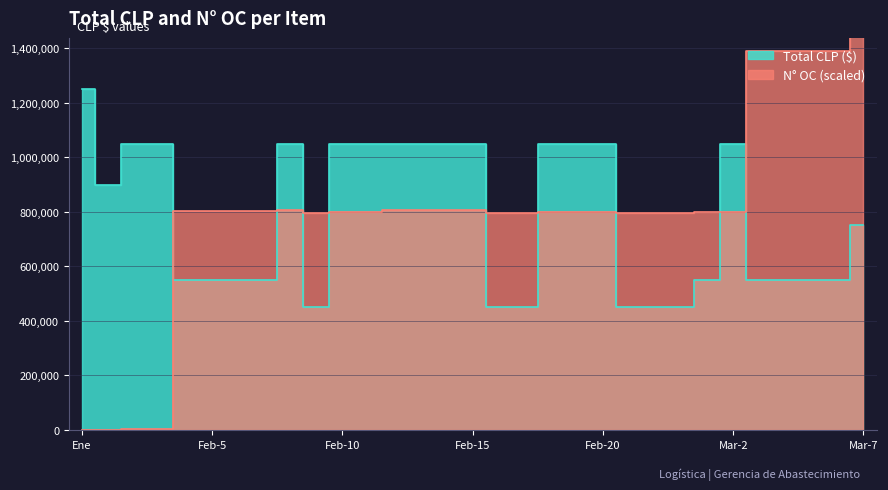

Which series has the largest total across all categories?

N° OC